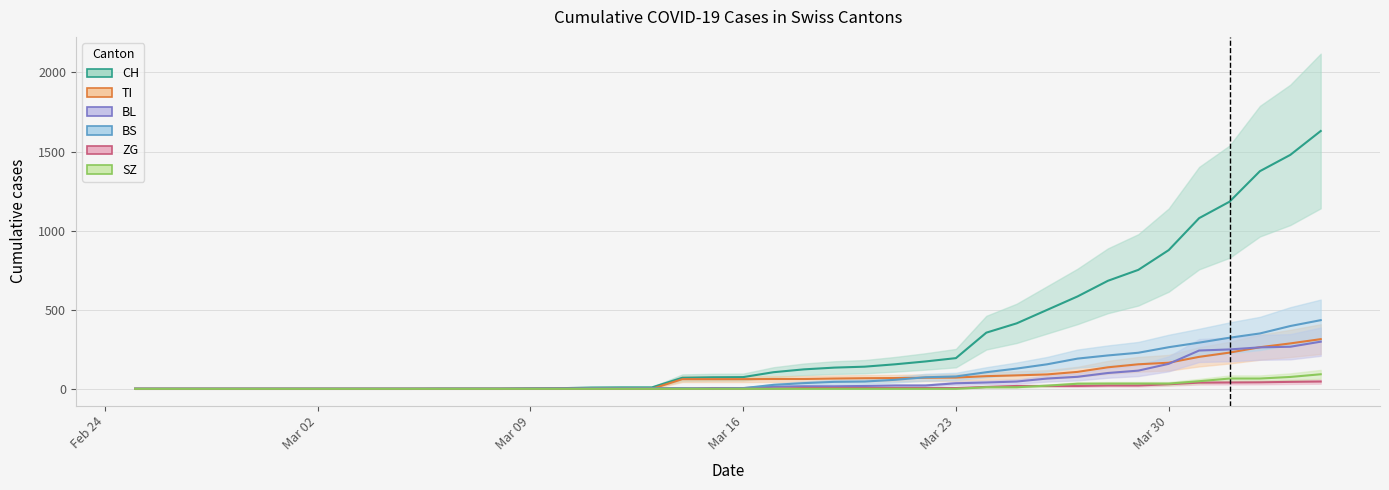

List the labels in order of TI value, smallest first.

2020-02-25, 2020-02-26, 2020-02-27, 2020-02-28, 2020-02-29, 2020-03-01, 2020-03-02, 2020-03-03, 2020-03-04, 2020-03-05, 2020-03-06, 2020-03-07, 2020-03-08, 2020-03-09, 2020-03-10, 2020-03-11, 2020-03-12, 2020-03-13, 2020-03-14, 2020-03-15, 2020-03-16, 2020-03-17, 2020-03-18, 2020-03-19, 2020-03-20, 2020-03-21, 2020-03-22, 2020-03-23, 2020-03-24, 2020-03-25, 2020-03-26, 2020-03-27, 2020-03-28, 2020-03-29, 2020-03-30, 2020-03-31, 2020-04-01, 2020-04-02, 2020-04-03, 2020-04-04